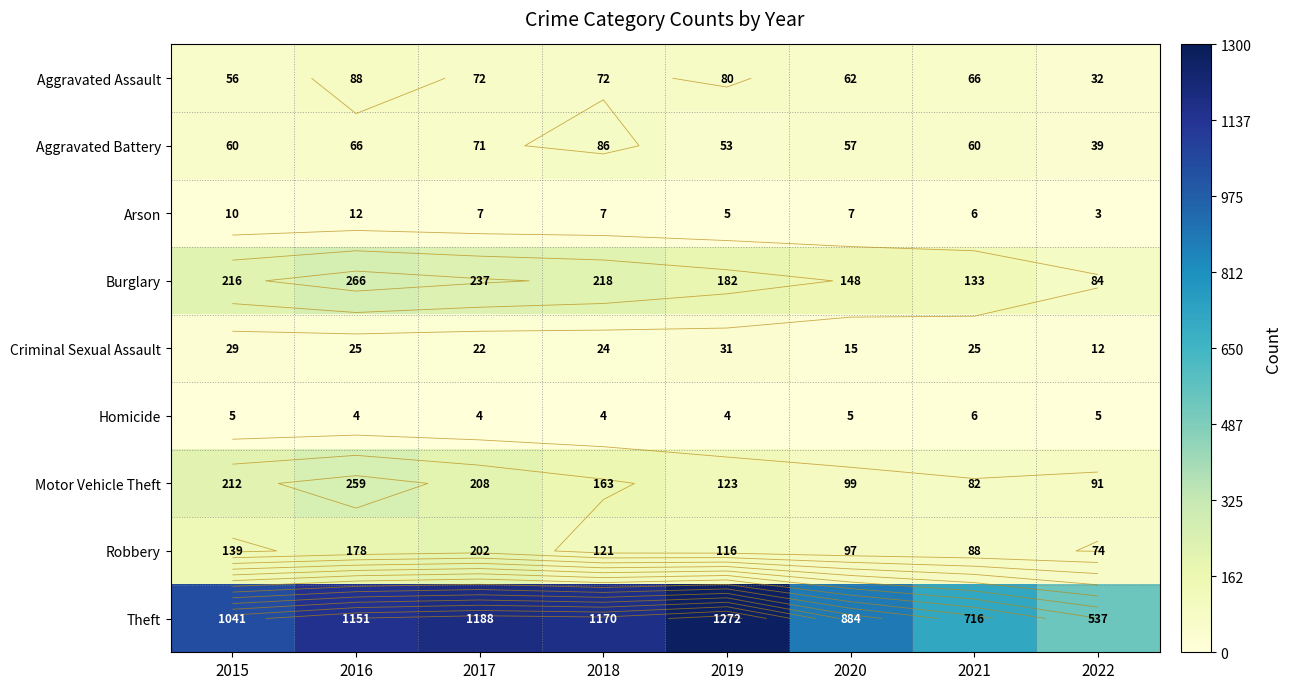

What is the smallest value displayed?

3